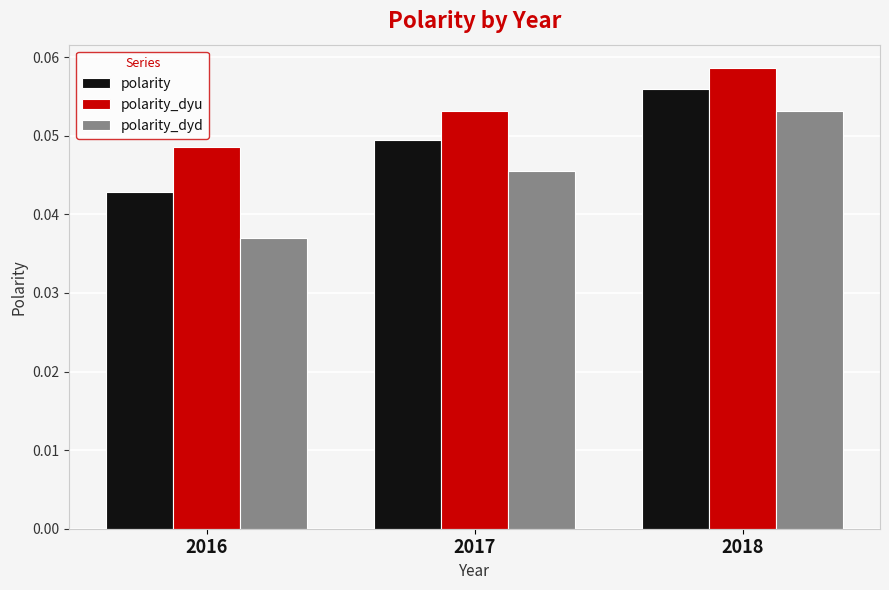

Is the value of polarity_dyd at 2018 greater than the value of polarity_dyu at 2018?

No